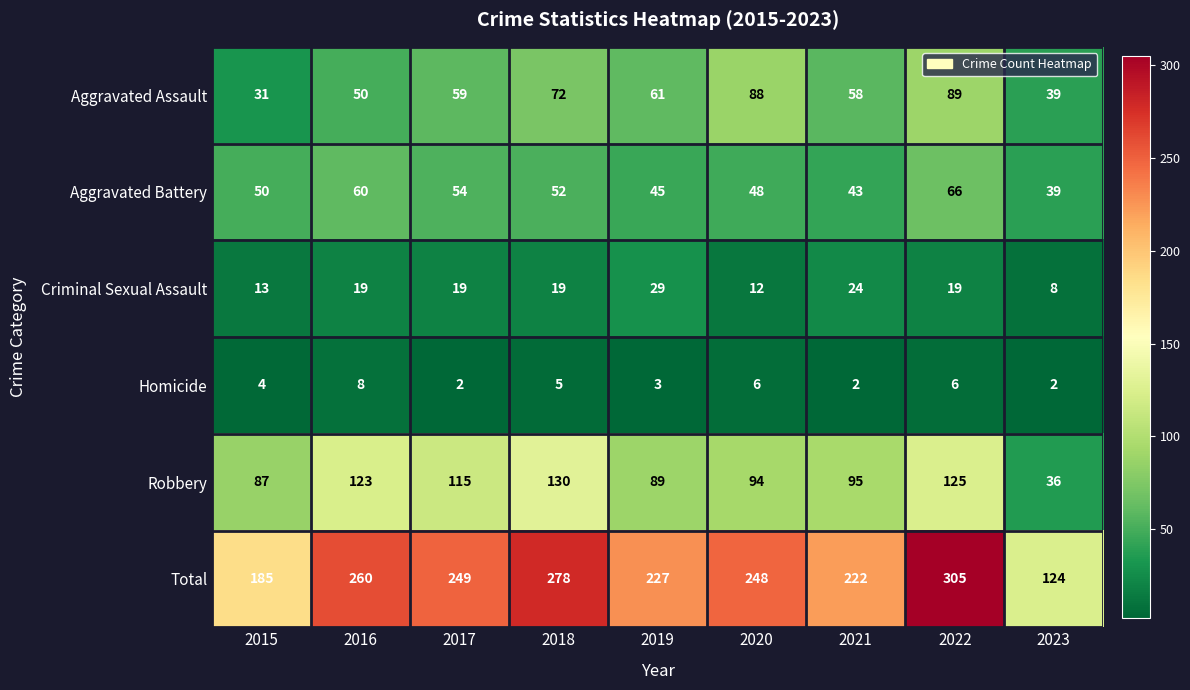

Which series has the largest range (max minus min)?

Total